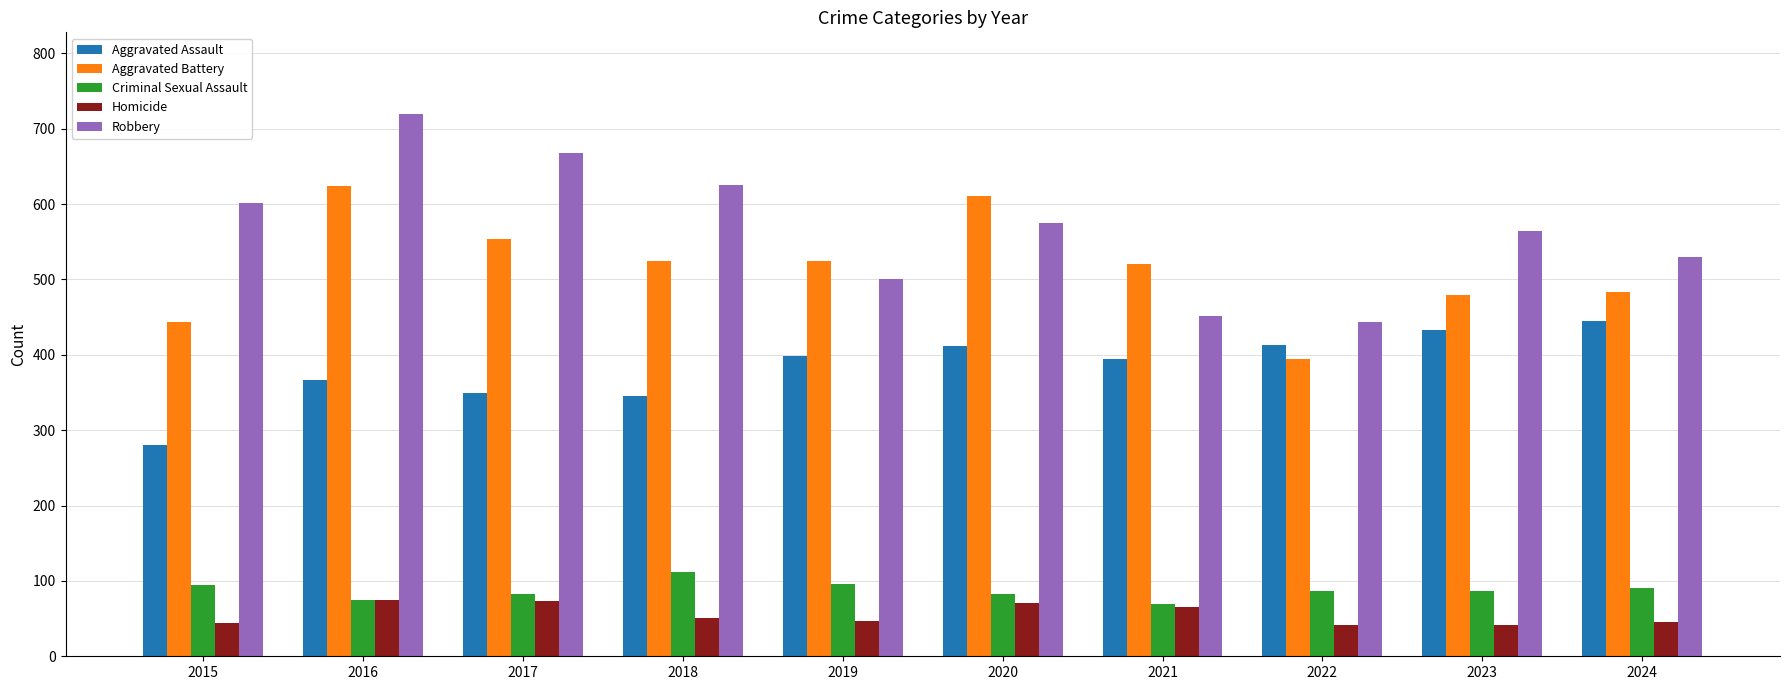

Which series has the largest total across all categories?

Robbery